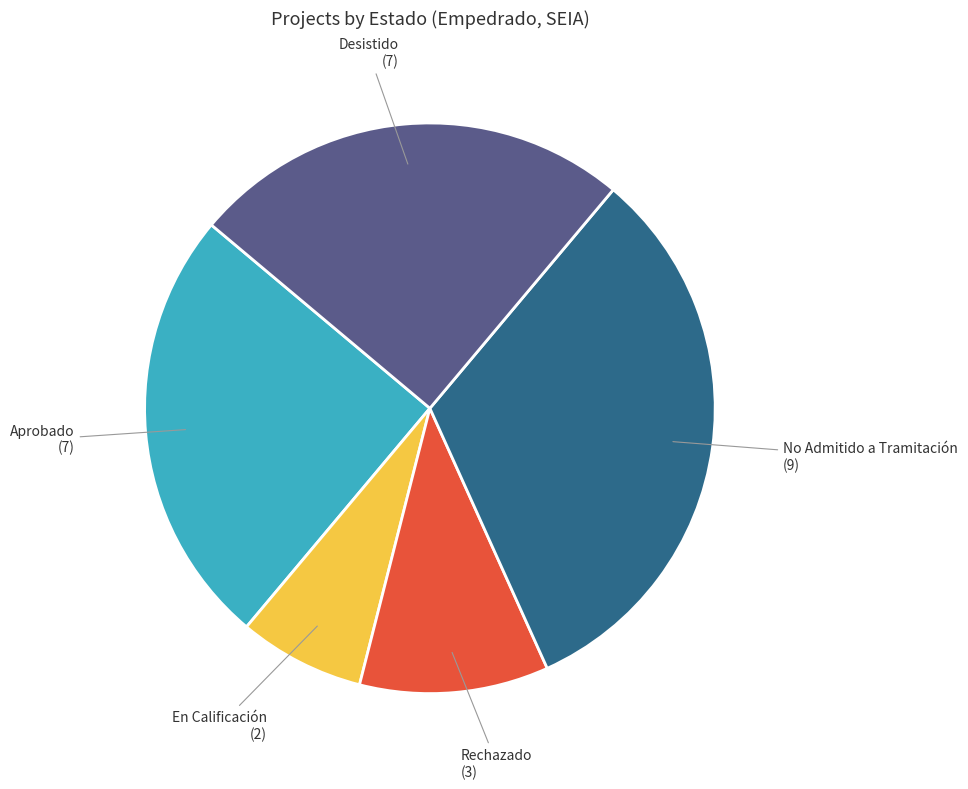

Is it true that Desistido is 25% of the pie?

True